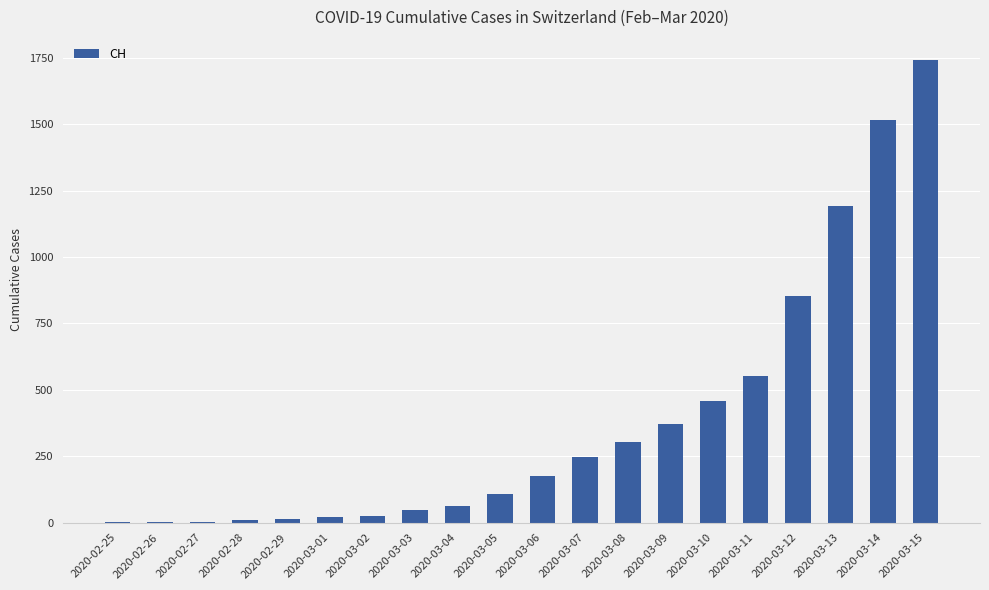

Approximately how many times larger is the value at 2020-03-15 compared to 2020-03-04?

27.7